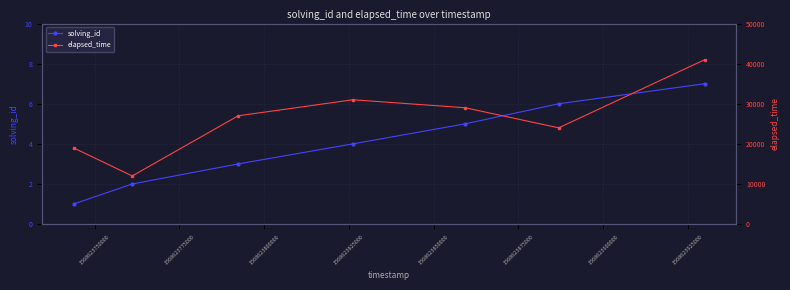

Is this an area chart (filled region under the line)?

No